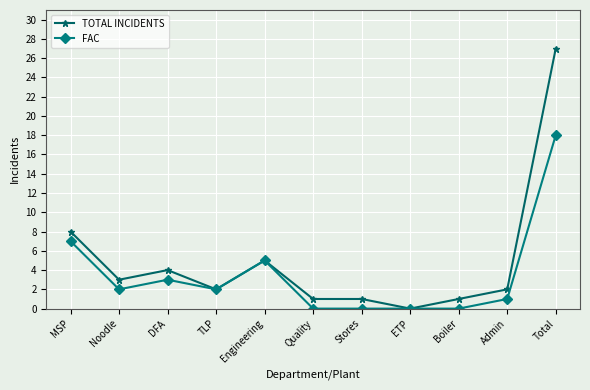

Is this an area chart (filled region under the line)?

No